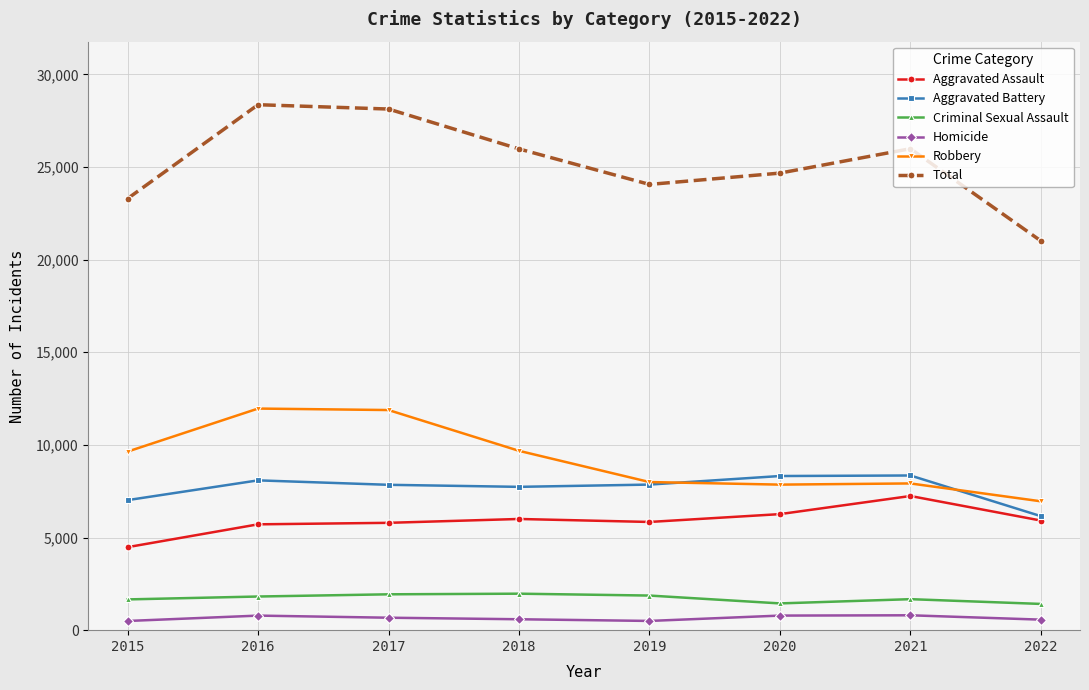

Is the value of Homicide at 2018 greater than the value of Criminal Sexual Assault at 2016?

No